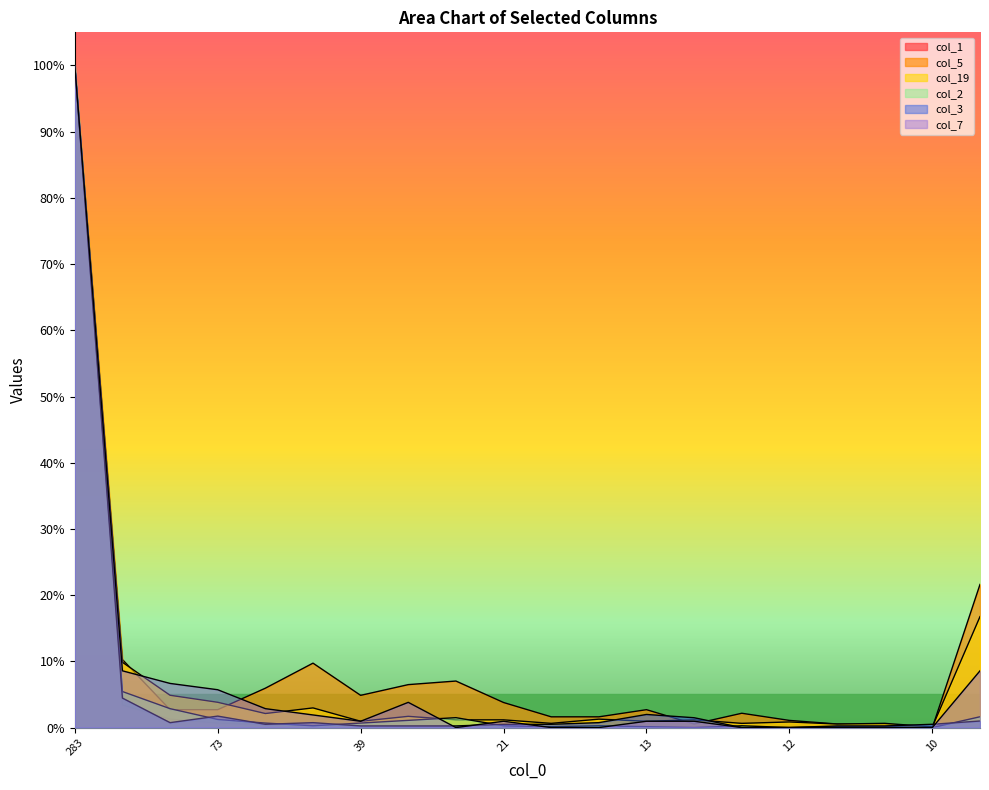

What is the difference between the highest and lowest values at 73?

0.1